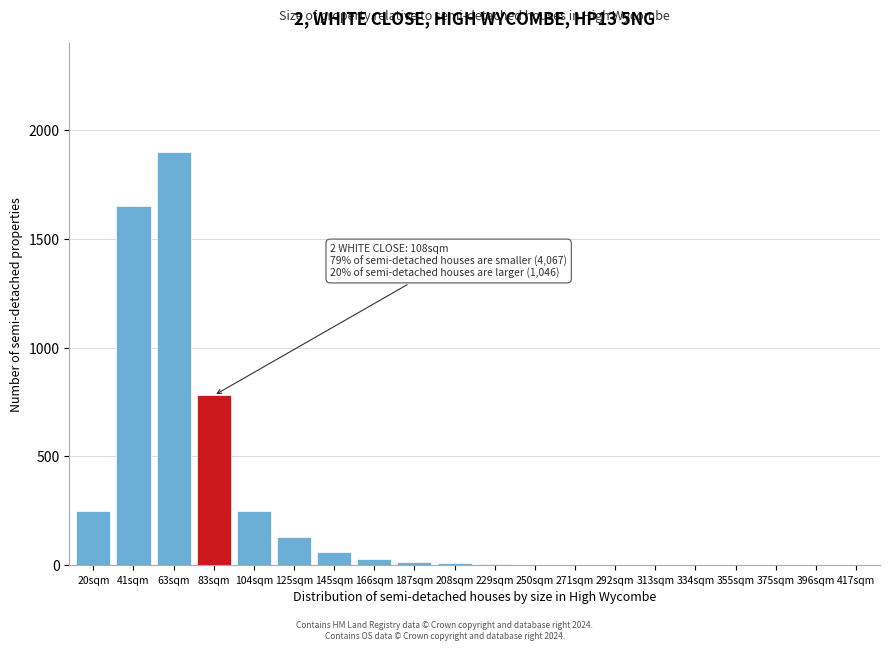

What is the maximum value shown in the chart?

1900